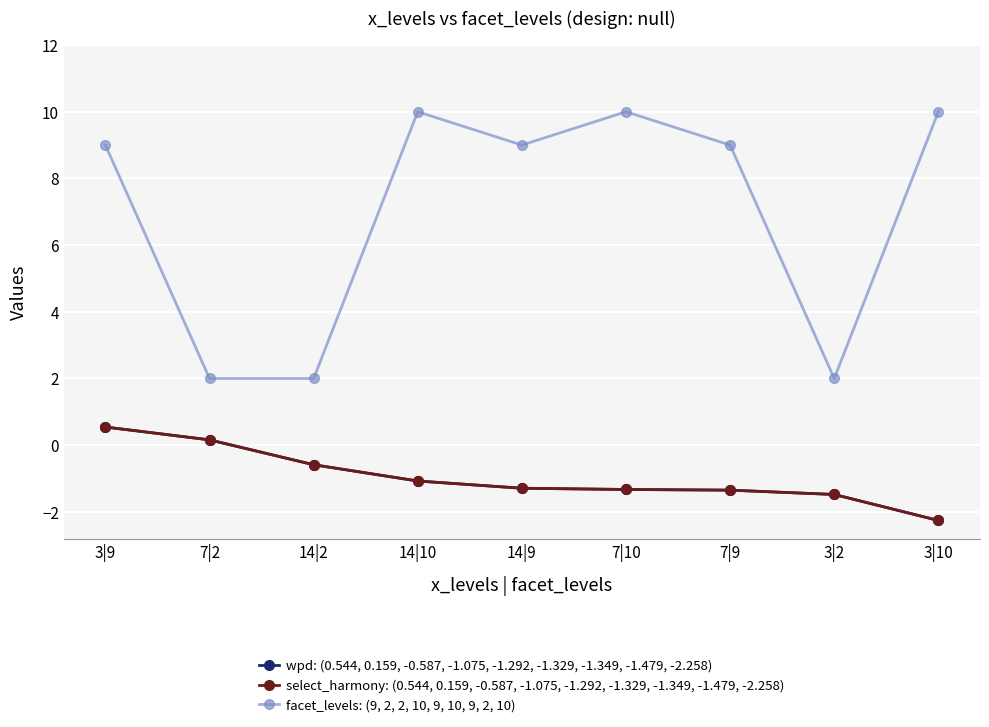

What is the label of the 1st point from the left?

3|9